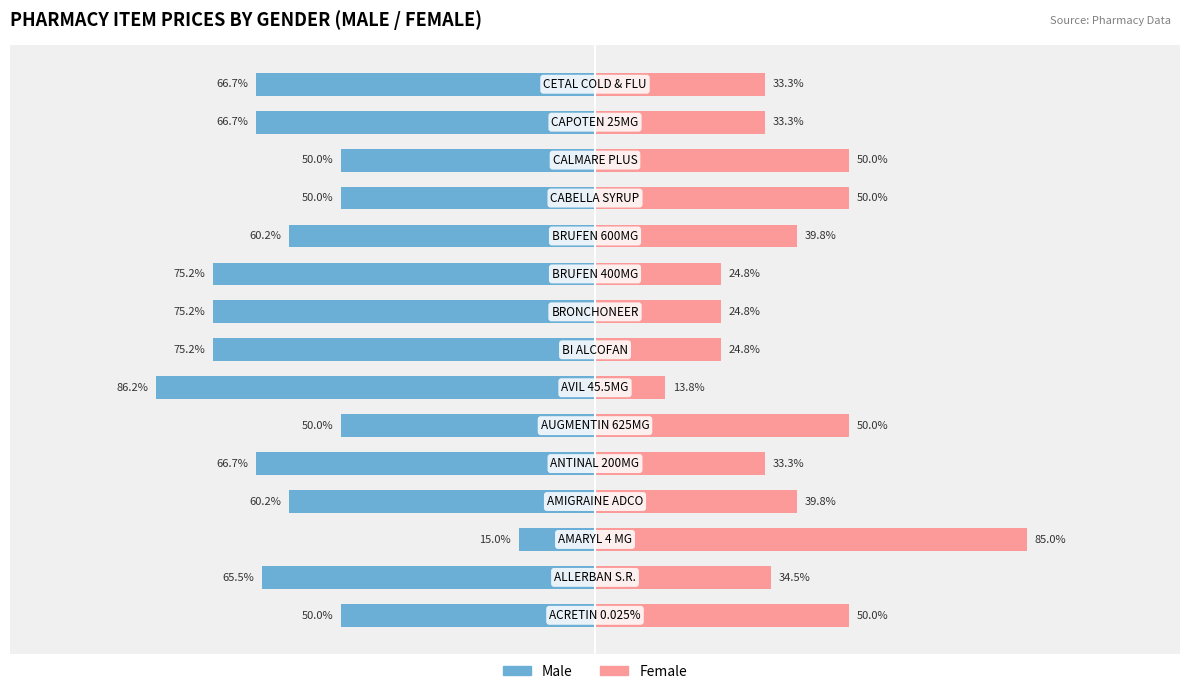

How many data points in Female are less than 34?

7